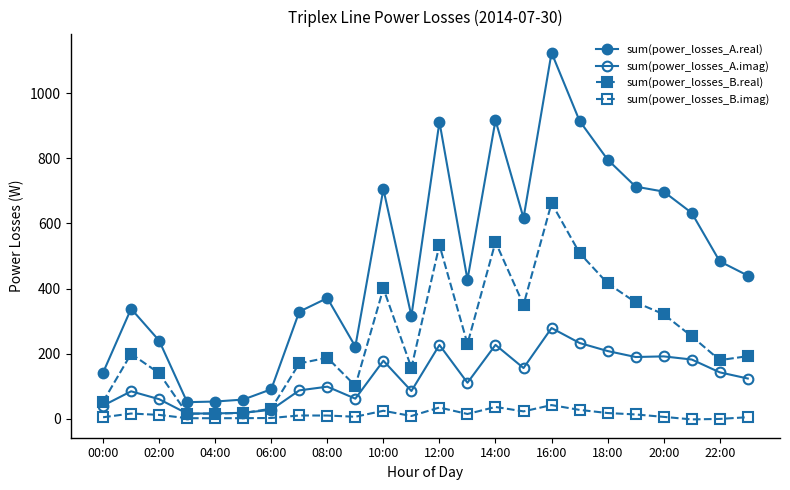

How many data points in sum(power_losses_B.real) are less than 199?

12